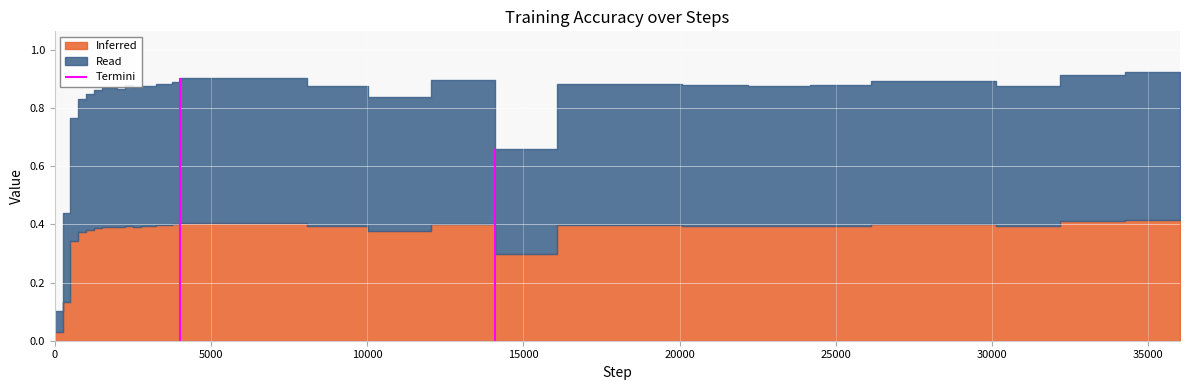

Which label corresponds to the largest value in the chart?

36014